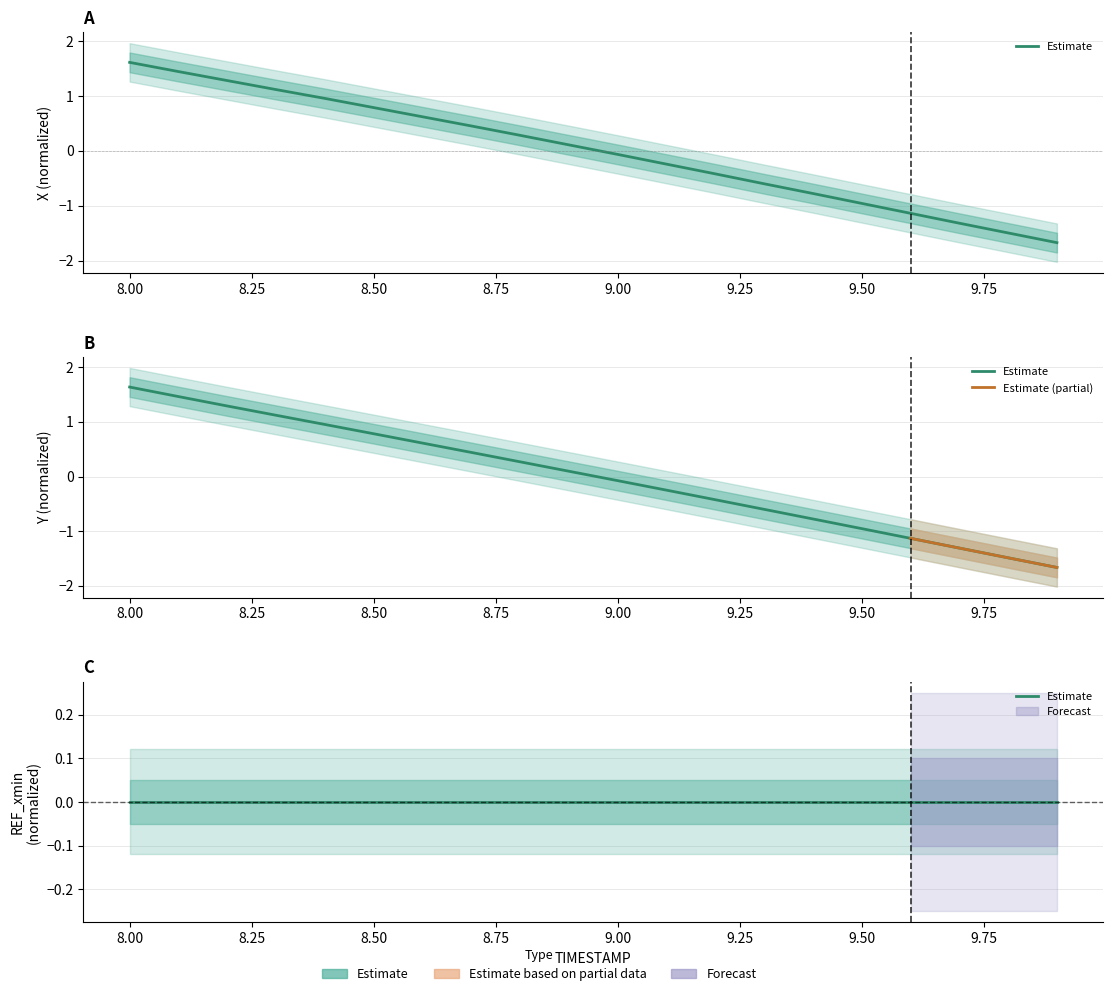

What is the label of the 17th point from the left?

9.6